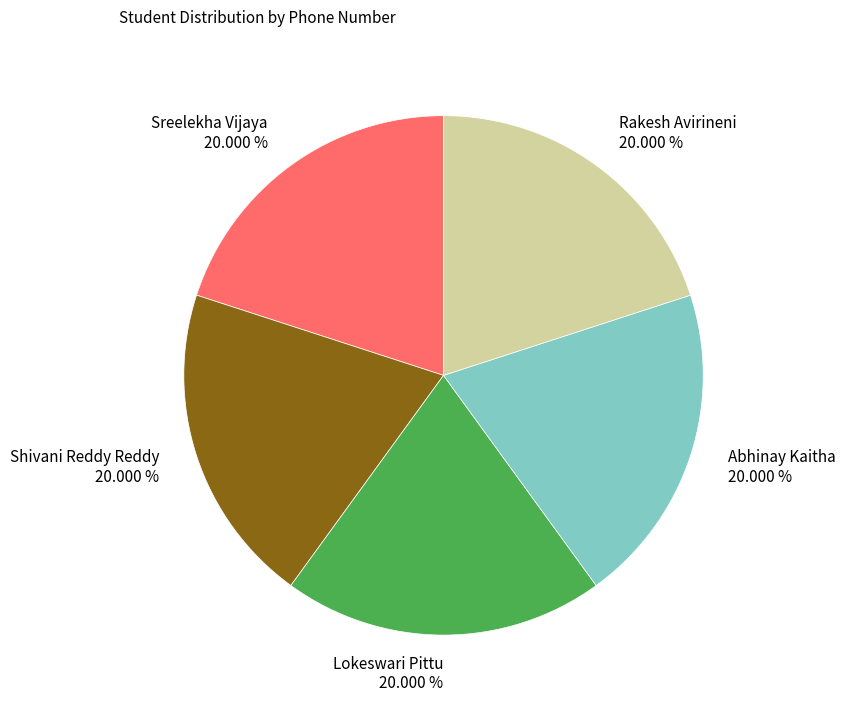

Is there a majority slice in this chart?

No